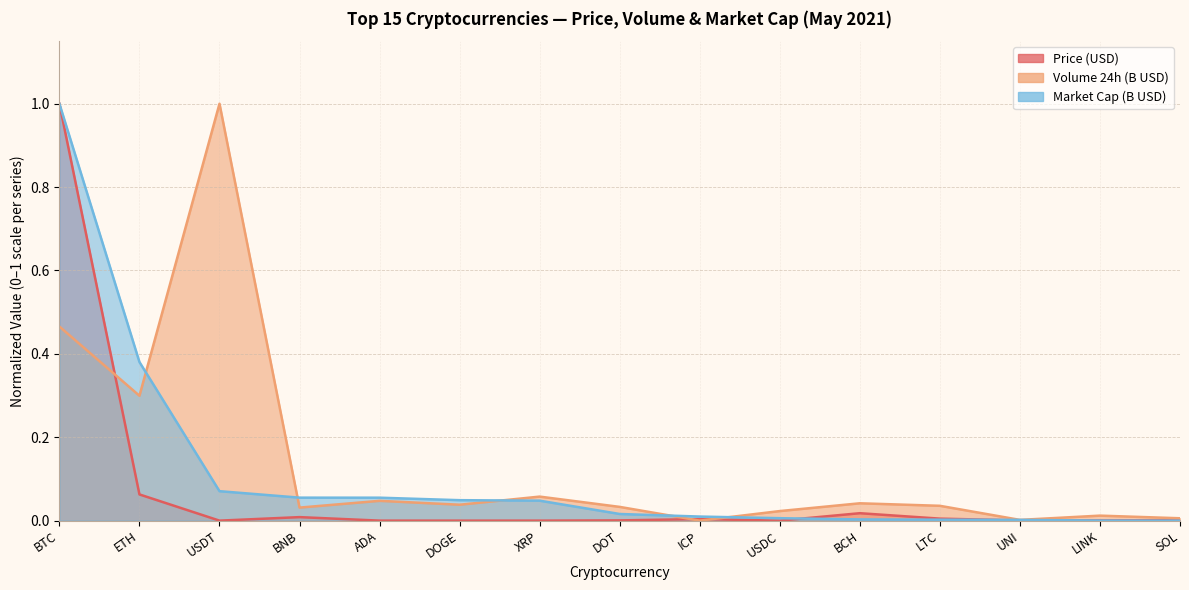

How many values in Price (USD) are above zero?

14